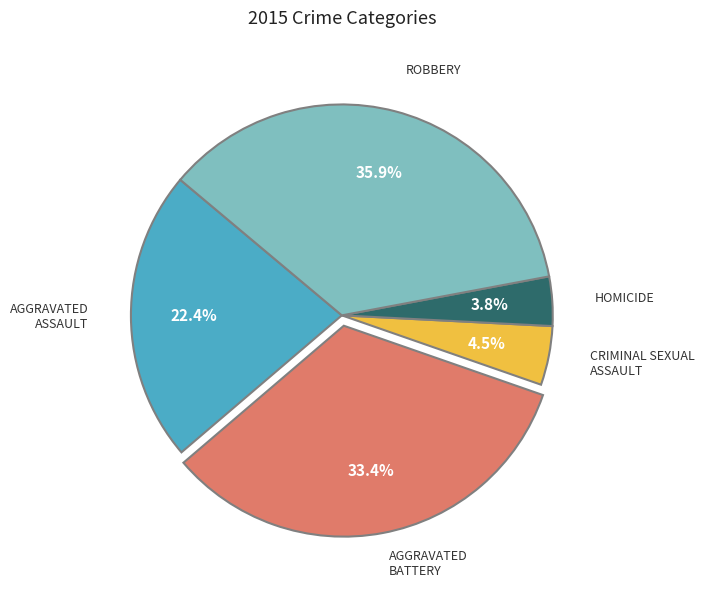

Is there a majority slice in this chart?

No